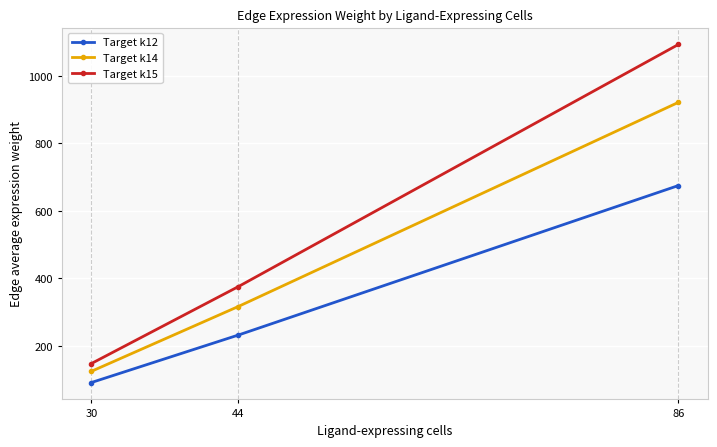

How many values in the Target k14 series exceed 316?

2